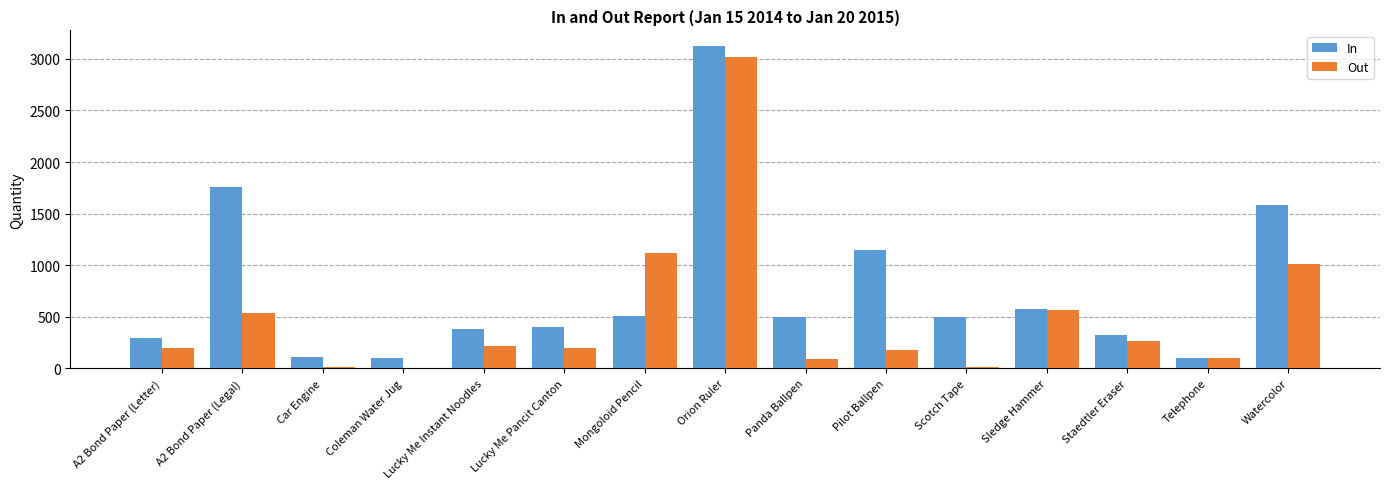

What is the sum of all In values?

11415